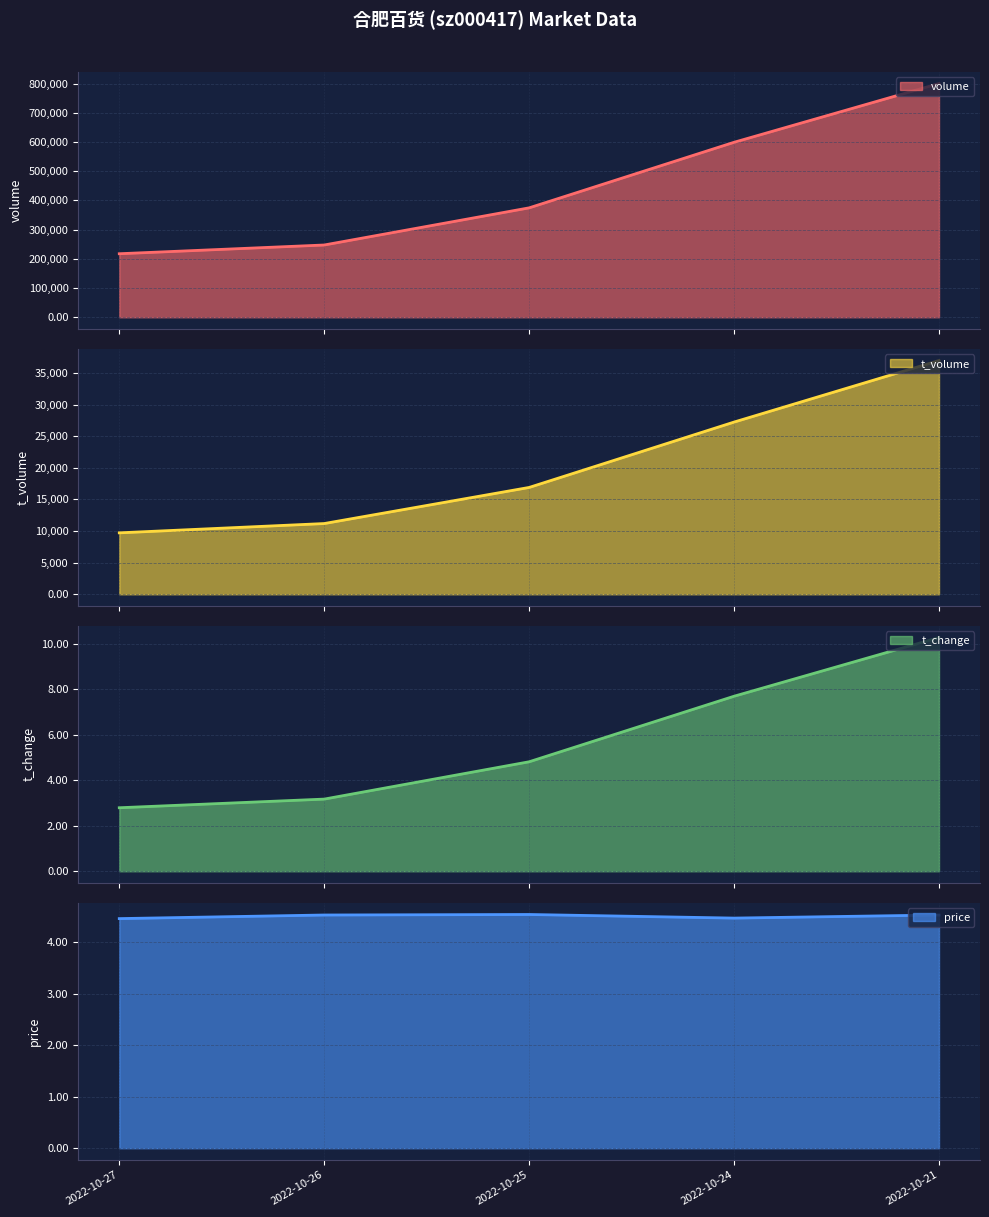

What are all the series names shown in the legend?

volume, t_volume, t_change, price